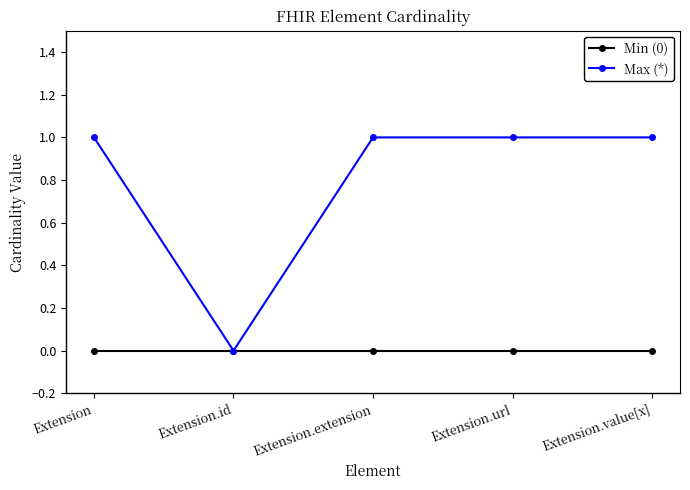

Does the chart display data point markers on the line(s)?

Yes